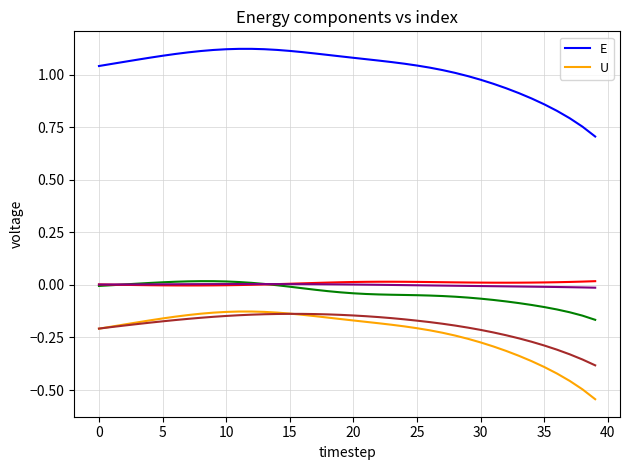

True or false: U and E intersect in this chart.

False